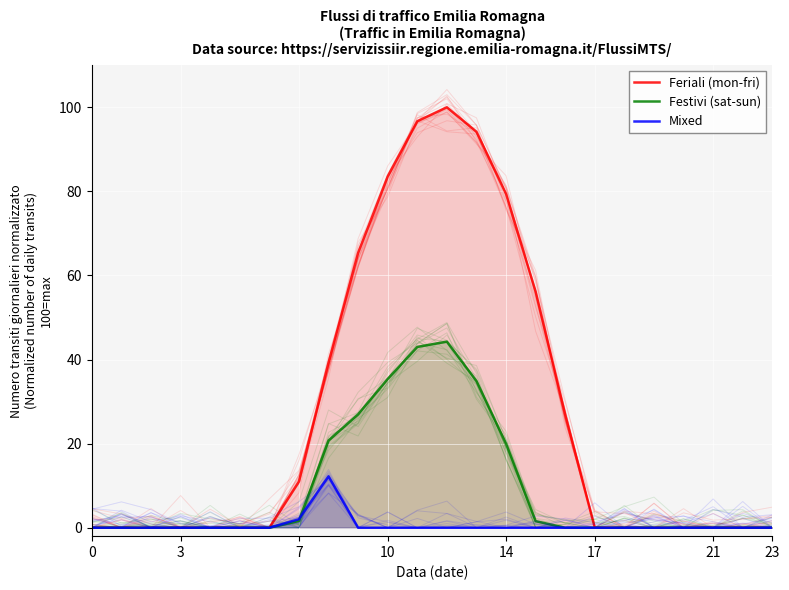

Which series has the largest total across all categories?

Feriali (mon-fri)